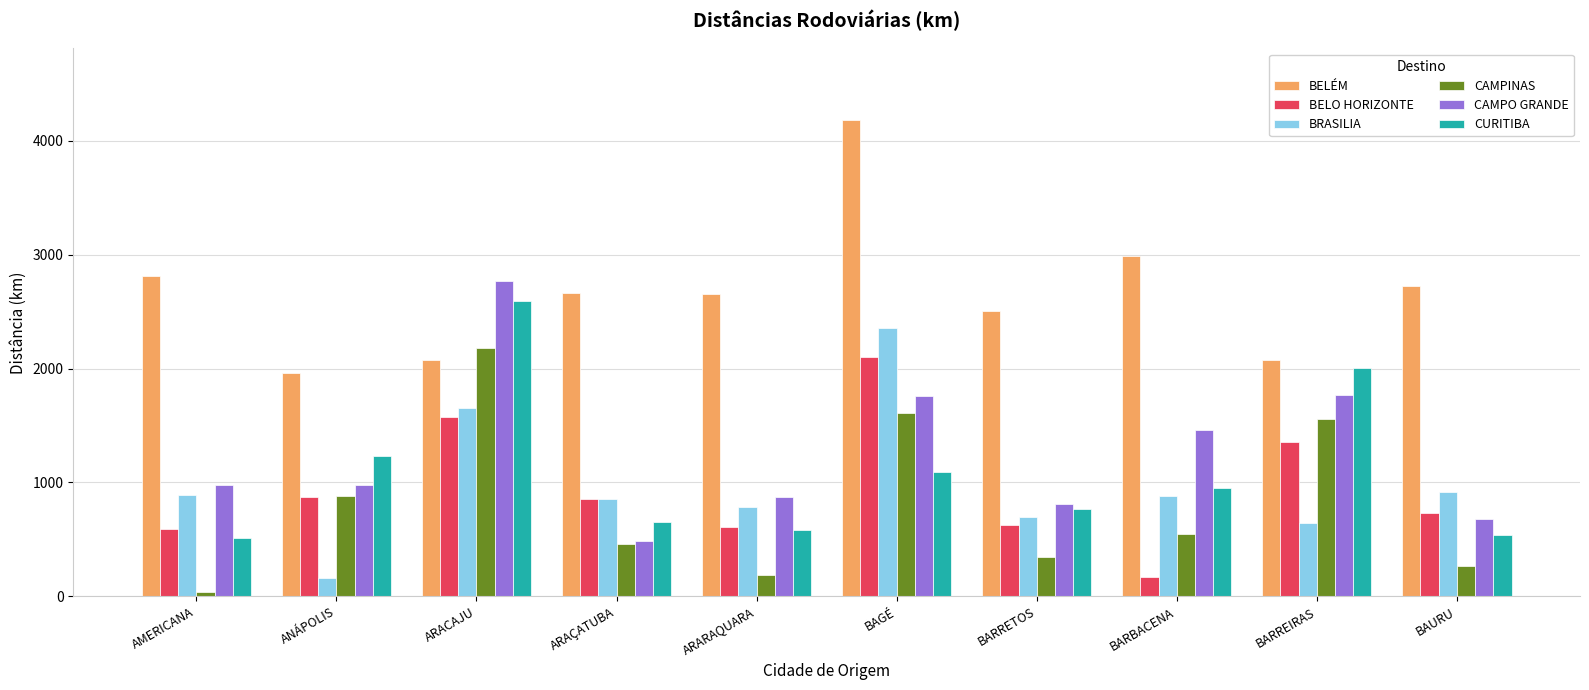

What is the approximate value of CAMPINAS at BAURU?

269